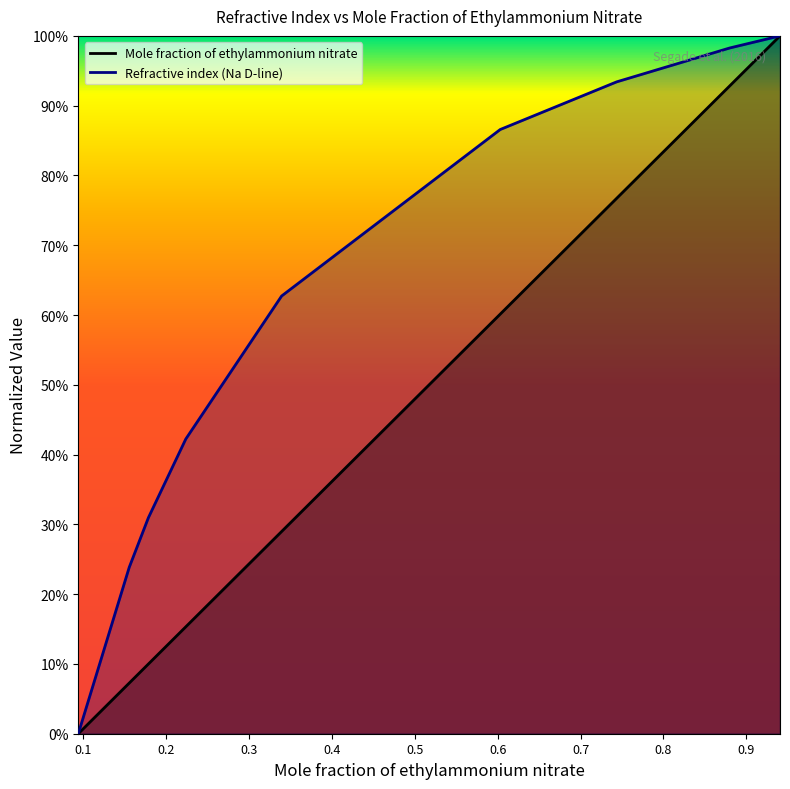

Is this an area chart (filled region under the line)?

No